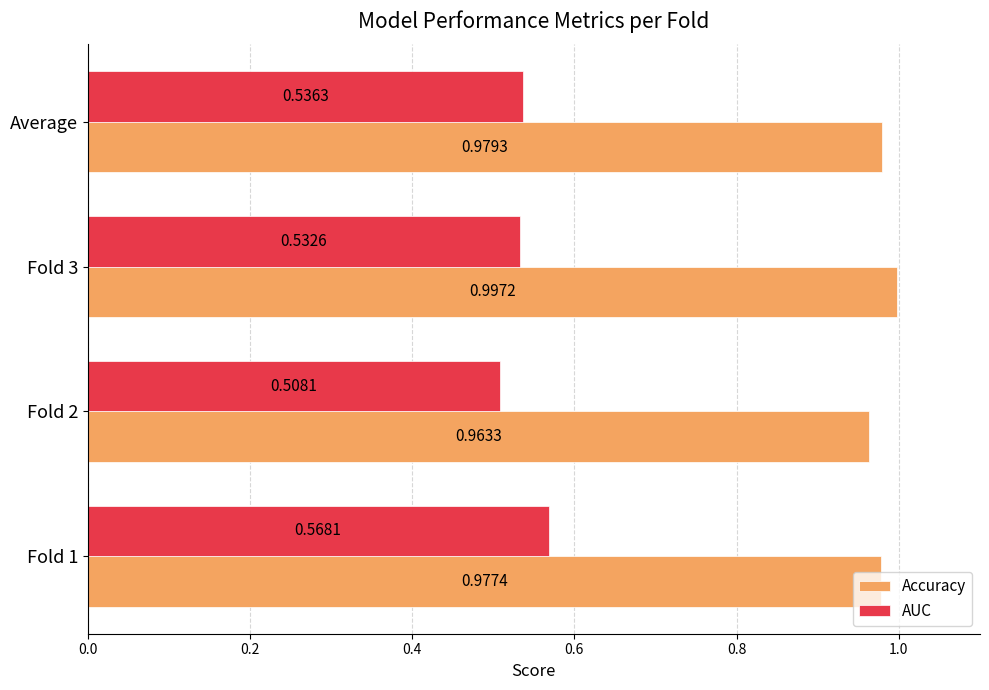

What is the sum of all AUC values?

2.1